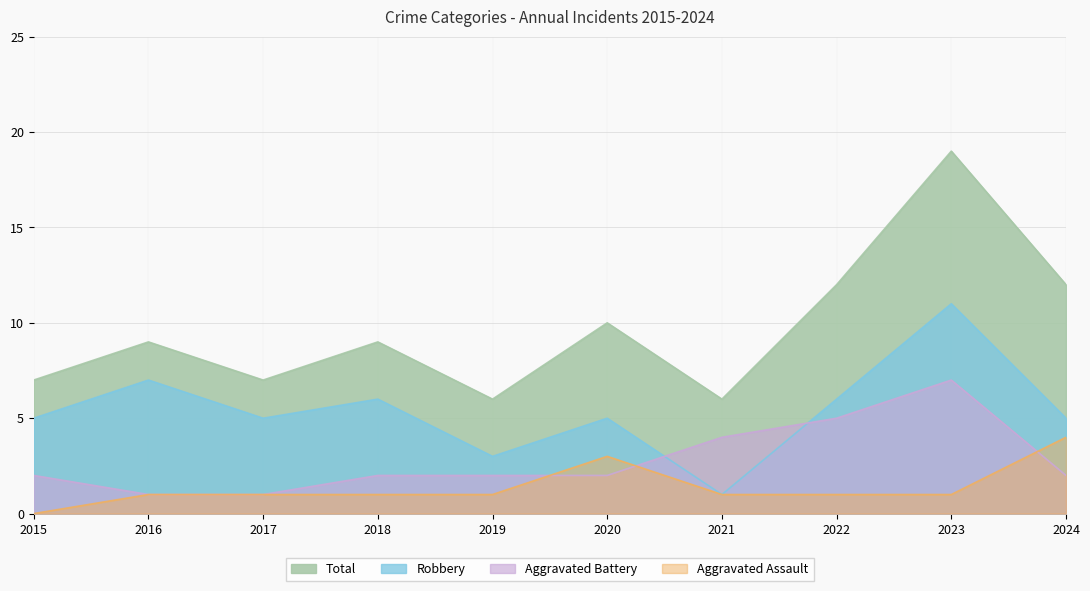

True or false: Robbery has more than 2 interior local peaks.

True